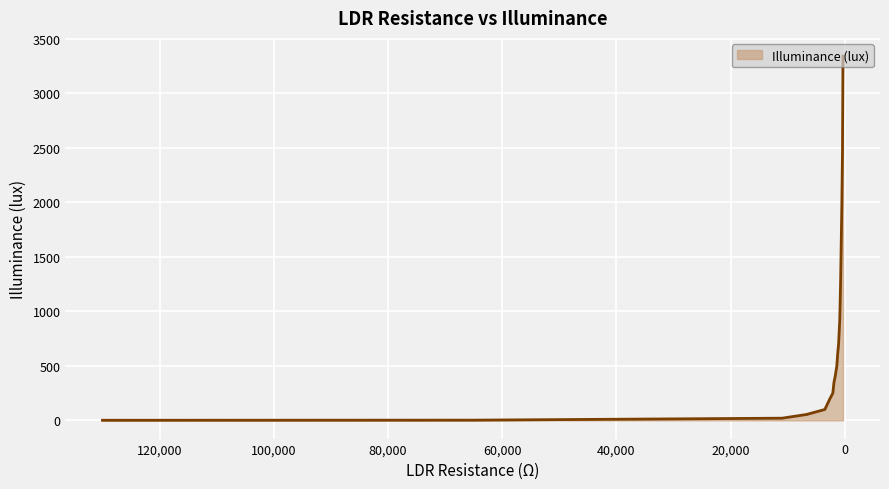

At which label is the value closest to 1670?

523